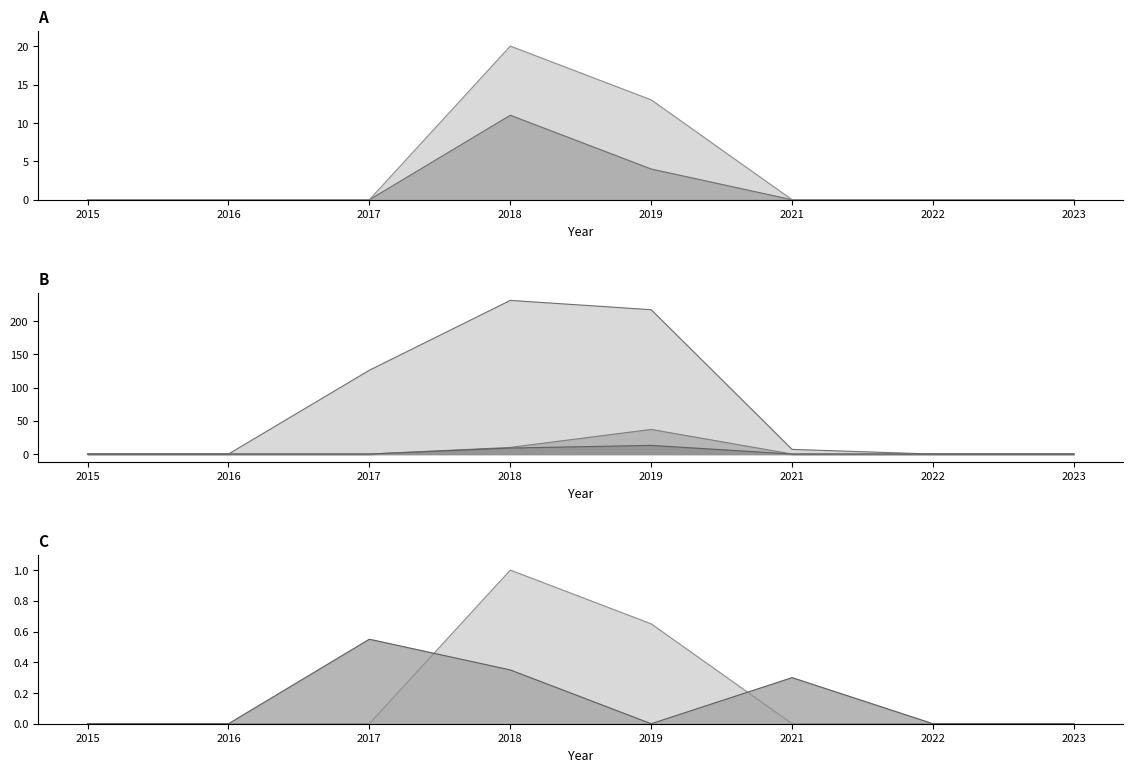

Between 2015 and 2022, which series saw the biggest shift?

Kandy Total